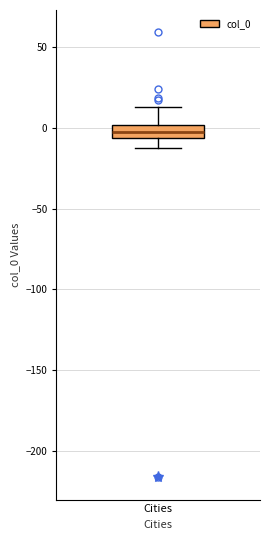

Read this box plot against the y-axis: the position of the median line, the range covered by the box, and the ends of both whiskers. The values are not printed on the chart, so give them approximately, as read against the axis.

median 0 (inside the box), box -5 to 0, whiskers -15 to 15